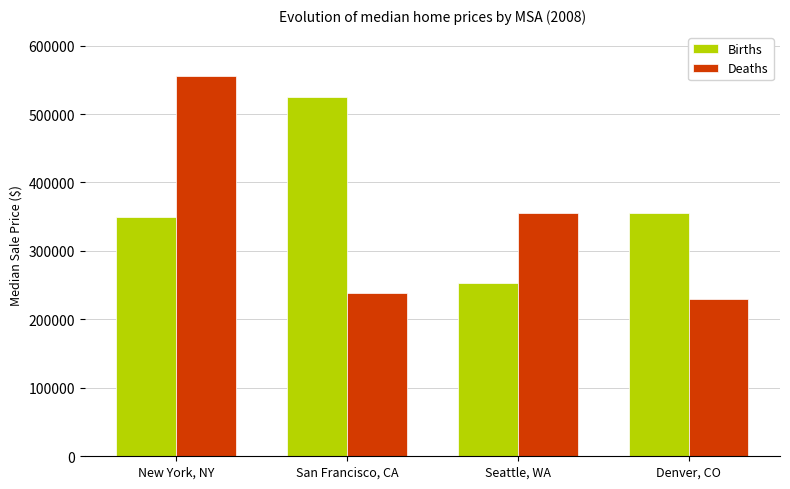

What position from the left is Denver, CO?

4